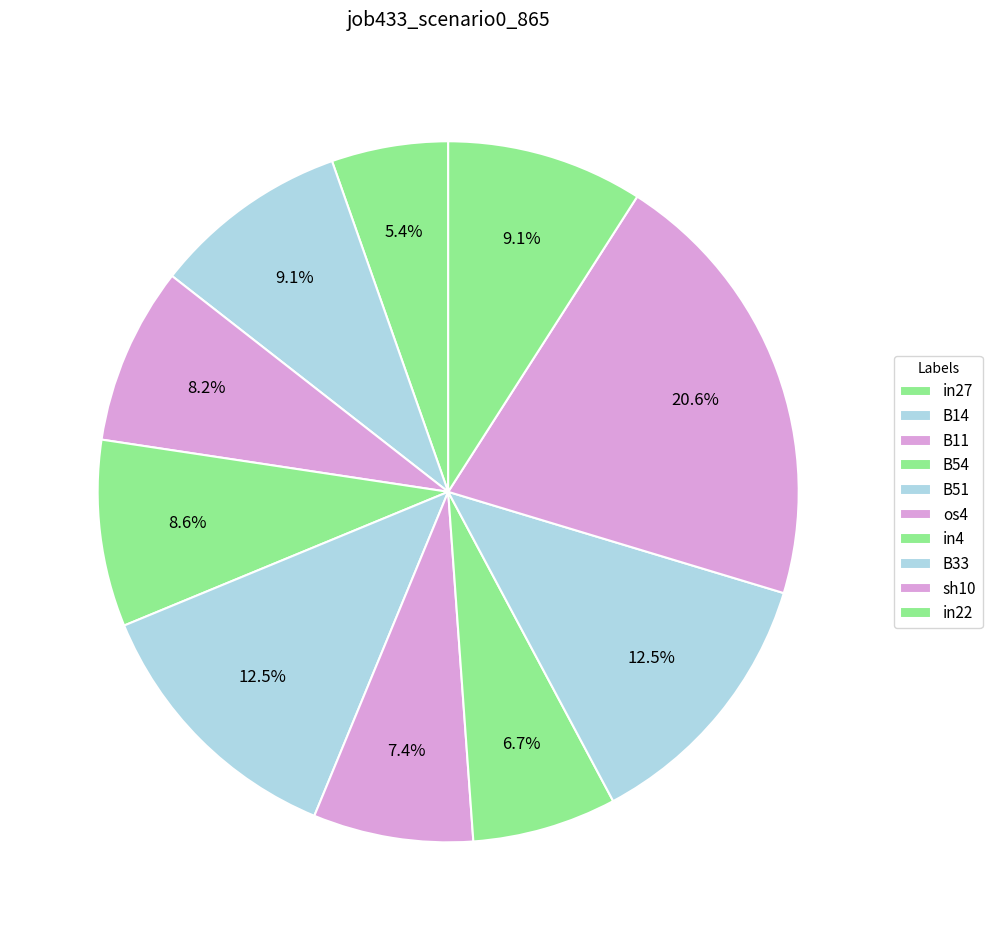

True or false: os4 accounts for 7% of the total.

True